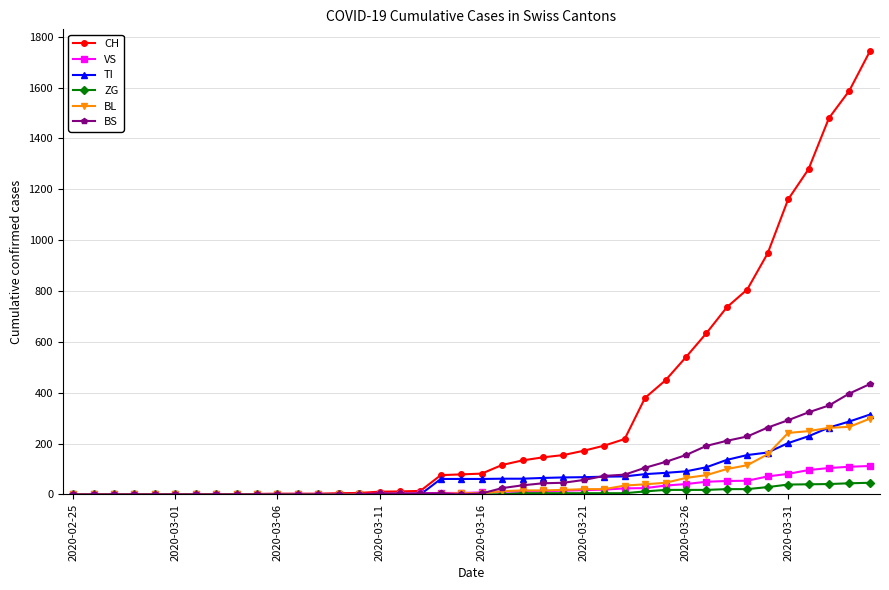

Which series has the widest spread of values?

CH